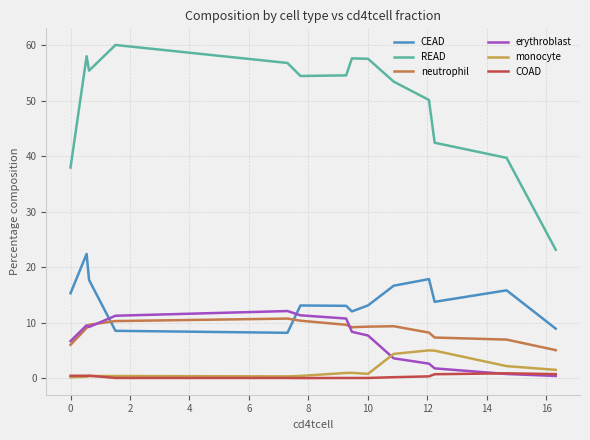

What is the greatest value displayed?

60.0